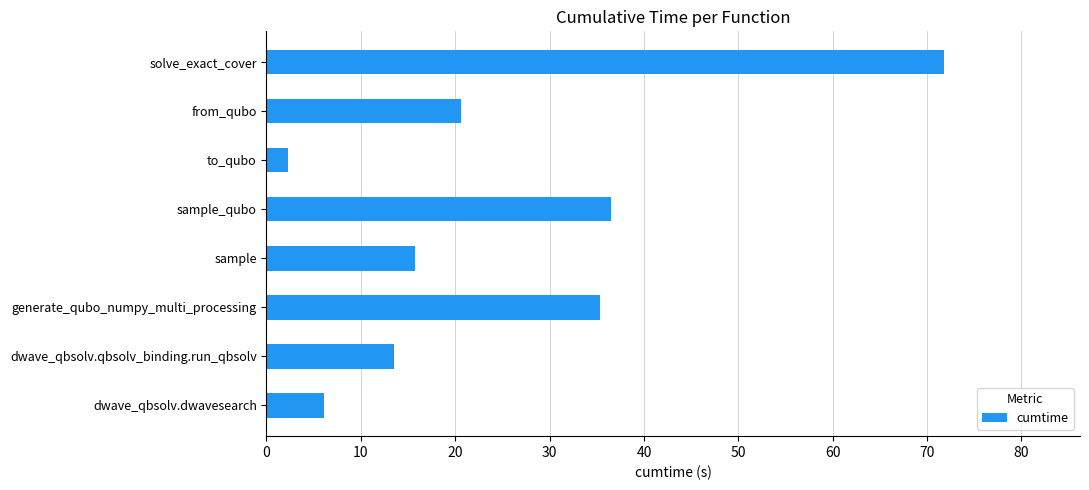

The value at to_qubo is 2.2. True or false?

True